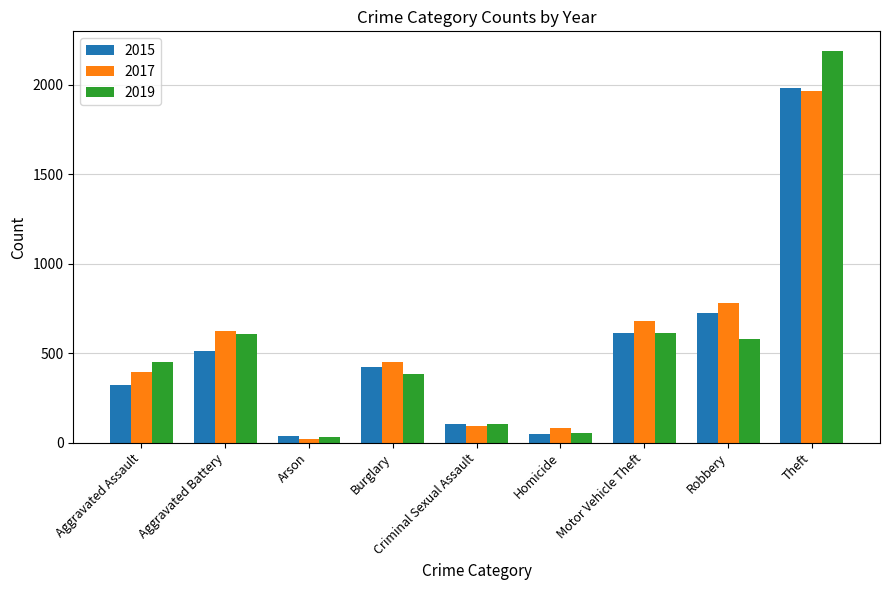

How many series are shown in this chart?

3